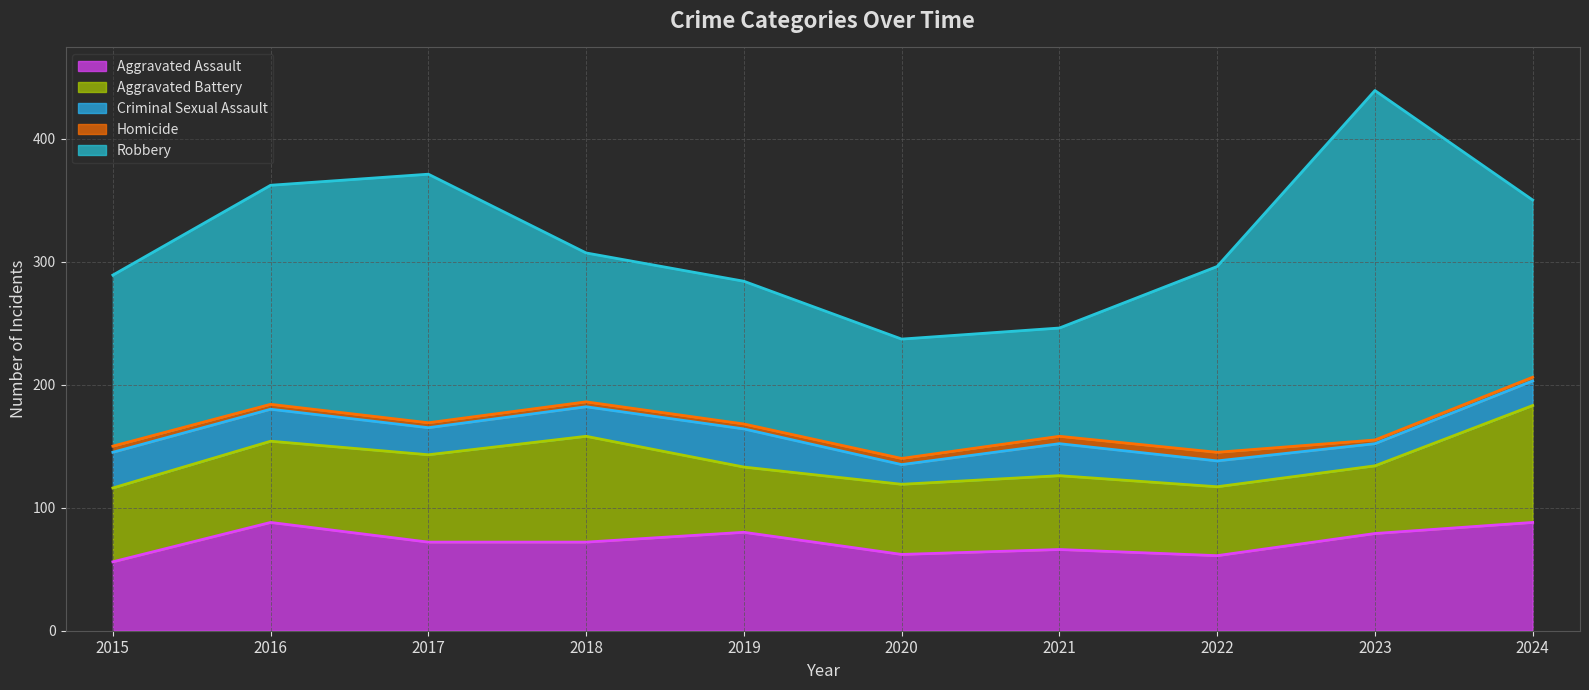

True or false: Homicide has more than 0 points higher than both neighbors.

True